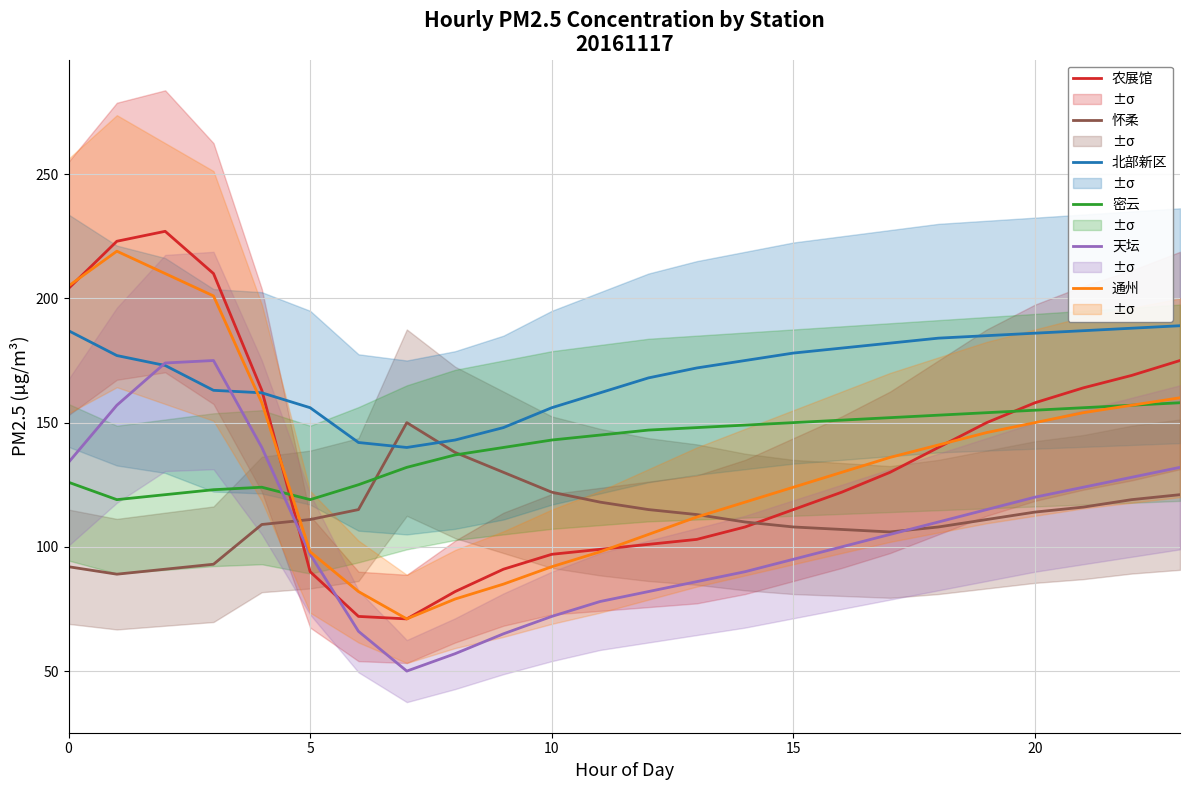

The value of 天坛 at 20 is 120. True or false?

True